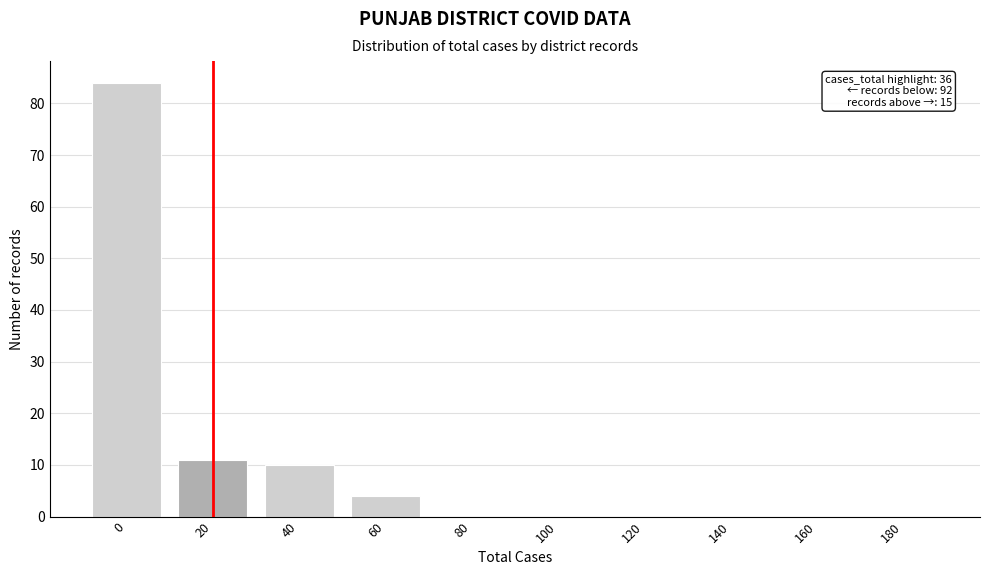

Reading left to right, what are all the values shown in this chart?

0=84	20=11	40=10	60=4	80=0	100=0	120=0	140=0	160=0	180=0